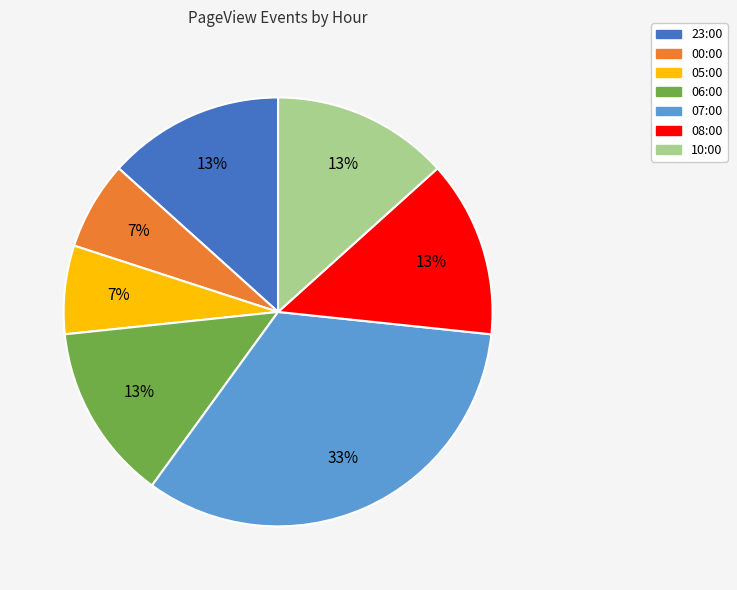

To the nearest percent, what percentage of the pie is 07:00?

33%